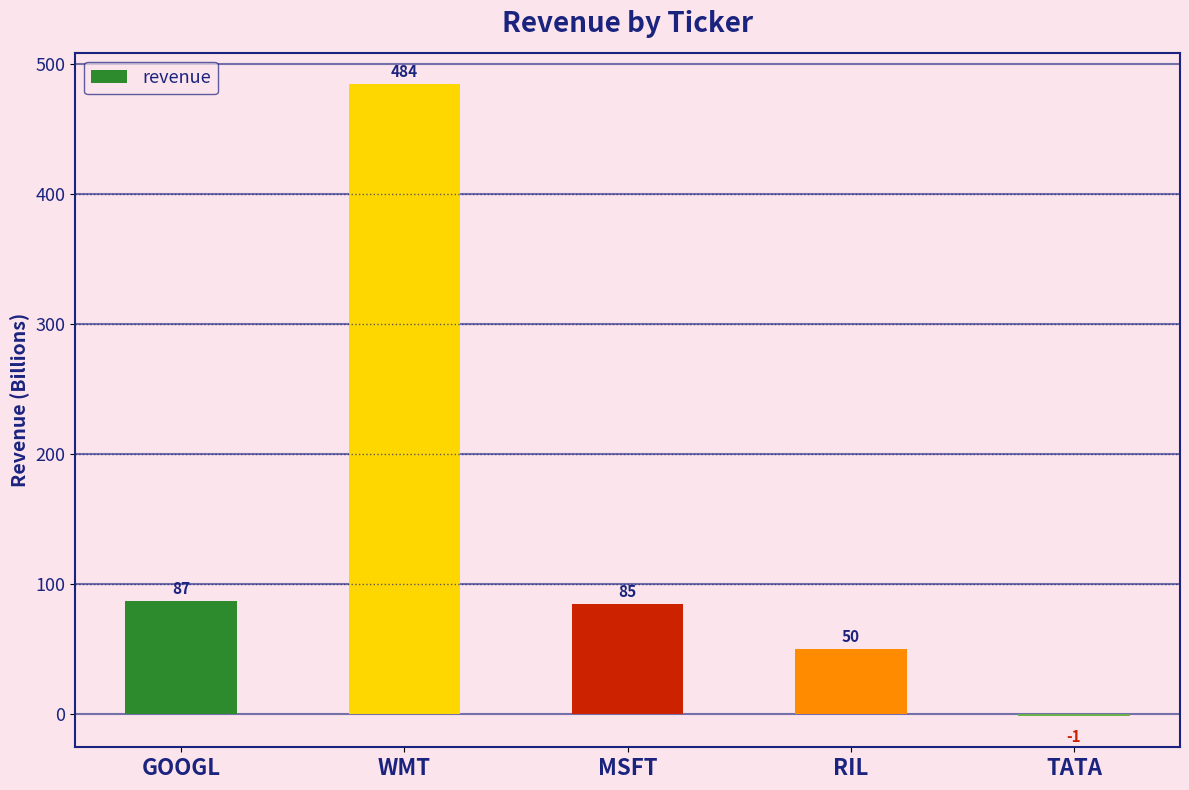

At which category does the chart reach its peak across all series?

WMT